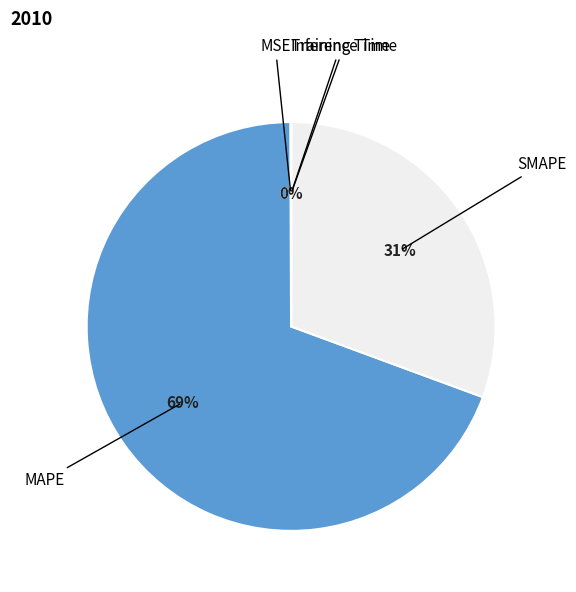

Does SMAPE account for over 50% of the chart?

No